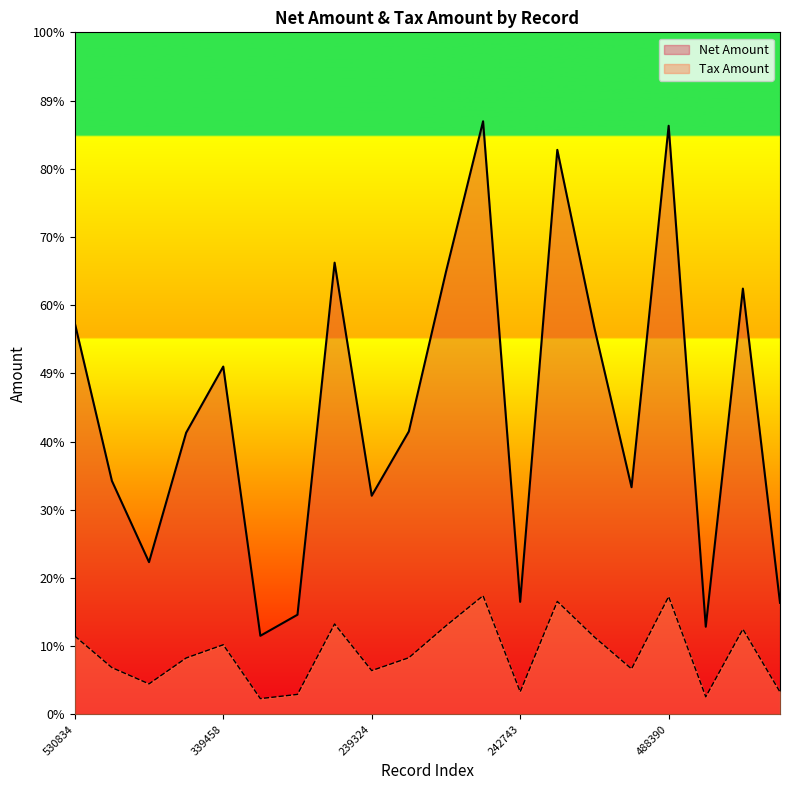

Is the value of Tax Amount at 615189 greater than the value of Net Amount at 530834?

No